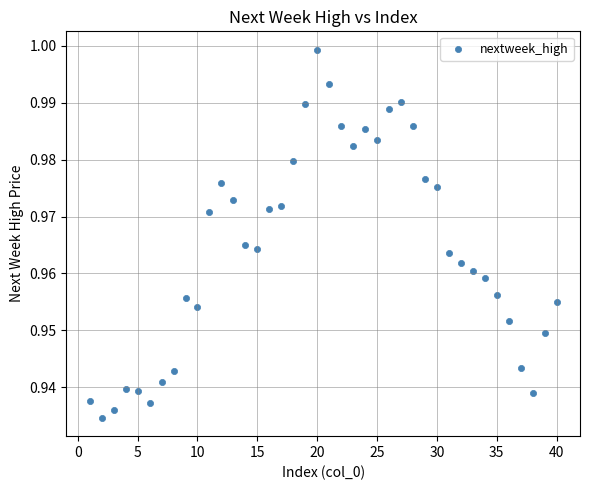

What is the range of X values (max minus min)?

39.0